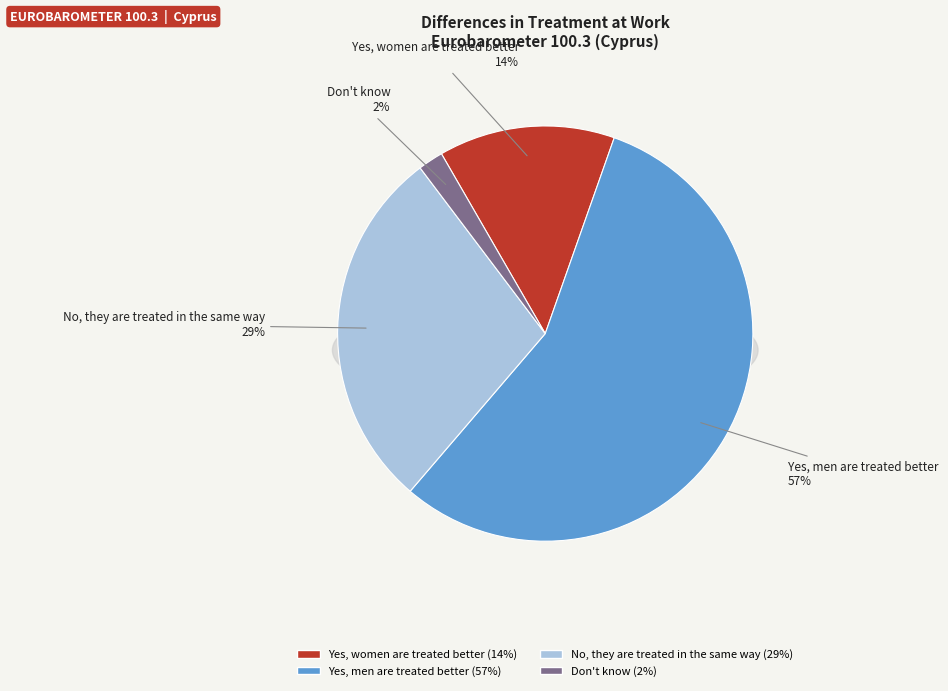

How many segments does this pie chart have?

4